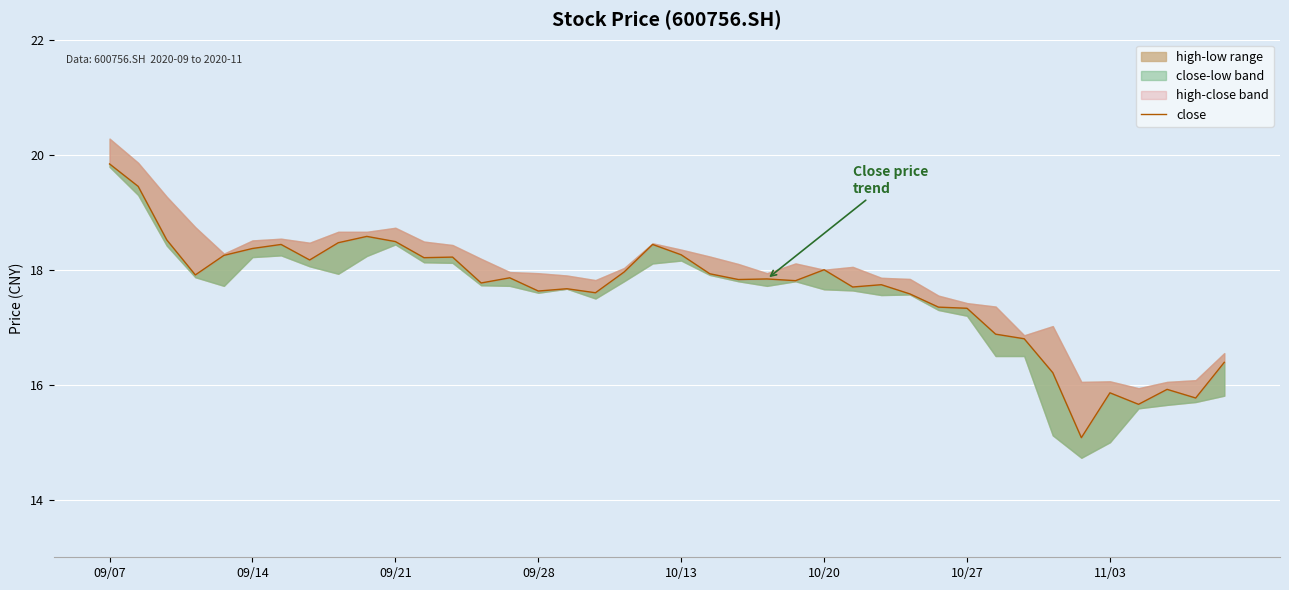

What is the average value?

17.6